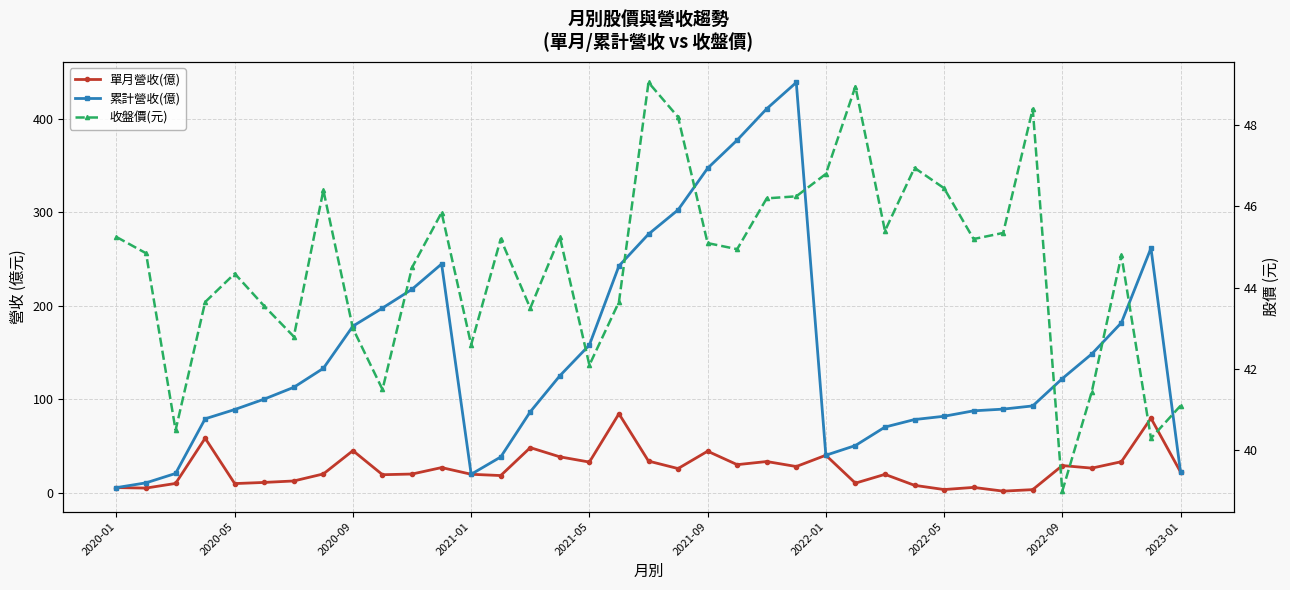

Is the value of 收盤價(元) at 24 greater than the value of 單月營收(億) at 2023-01?

Yes